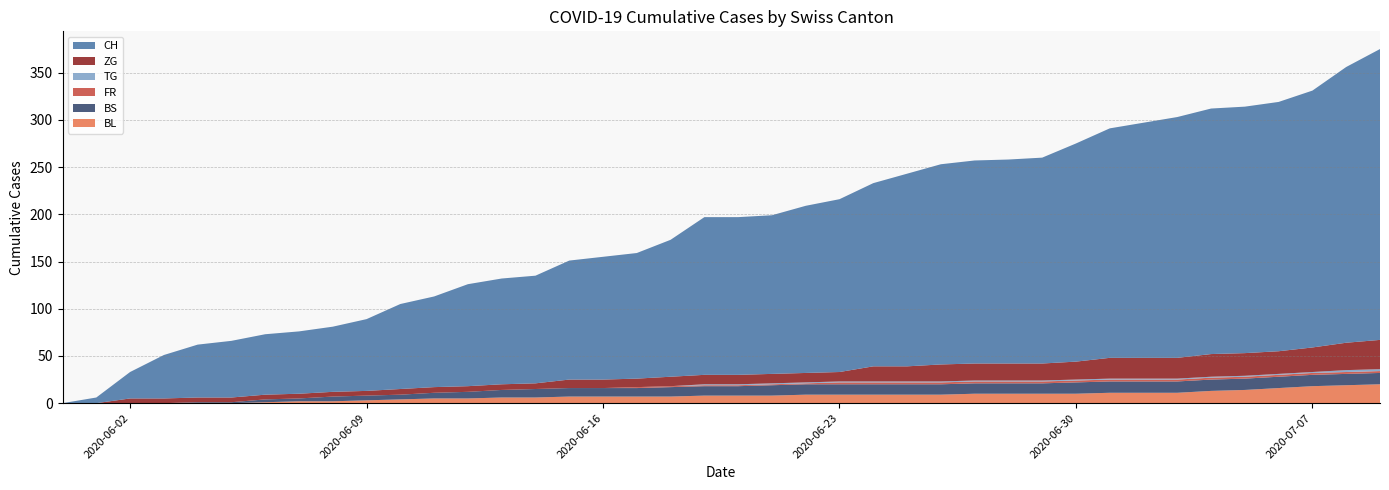

Reading left to right, what are all the values shown in this chart?

CH: 0	6	28	46	56	60	64	66	69	76	90	96	108	112	114	126	130	133	145	167	167	168	177	183	194	204	212	215	216	218	231	243	249	255	260	261	264	272	292	308
BL: 0	0	0	0	0	0	1	2	2	3	4	5	5	6	6	7	7	7	7	8	8	8	9	9	9	9	9	10	10	10	10	11	11	11	13	14	16	18	19	20
BS: 0	0	0	0	1	1	3	3	5	5	5	6	7	8	9	9	9	9	10	10	10	11	11	11	11	11	11	11	11	11	12	12	12	12	12	12	12	12	12	12
FR: 0	0	0	0	0	0	0	0	0	0	0	0	0	0	0	0	0	1	1	1	1	1	1	2	2	2	2	2	2	2	2	2	2	2	2	2	2	2	2	2
TG: 0	0	0	0	0	0	0	0	0	0	0	0	0	0	0	0	0	0	0	1	1	1	1	1	1	1	1	1	1	1	1	1	1	1	1	1	1	1	2	2
ZG: 0	0	5	5	5	5	5	5	5	5	6	6	6	6	6	9	9	9	10	10	10	10	10	10	16	16	18	18	18	18	19	22	22	22	24	24	24	26	29	31